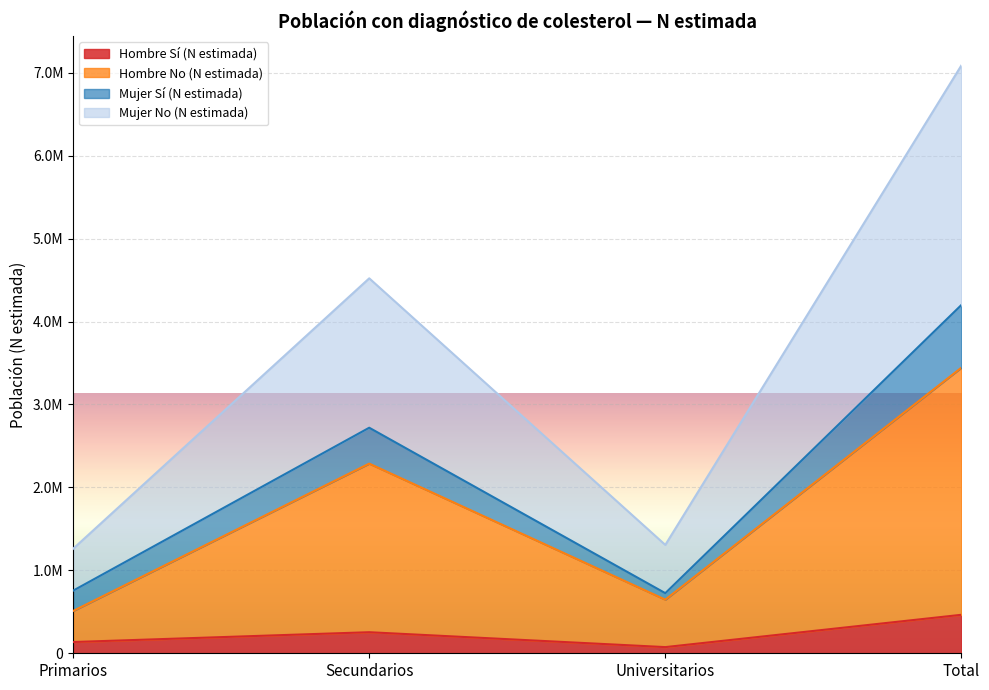

What is the value of the Mujer No (N estimada) point at the 2nd from the left?

4521357